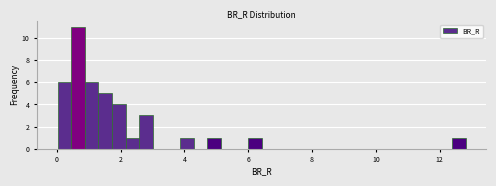

Read against the x-axis, roughly where is the centre of the tallest bar?

0.6